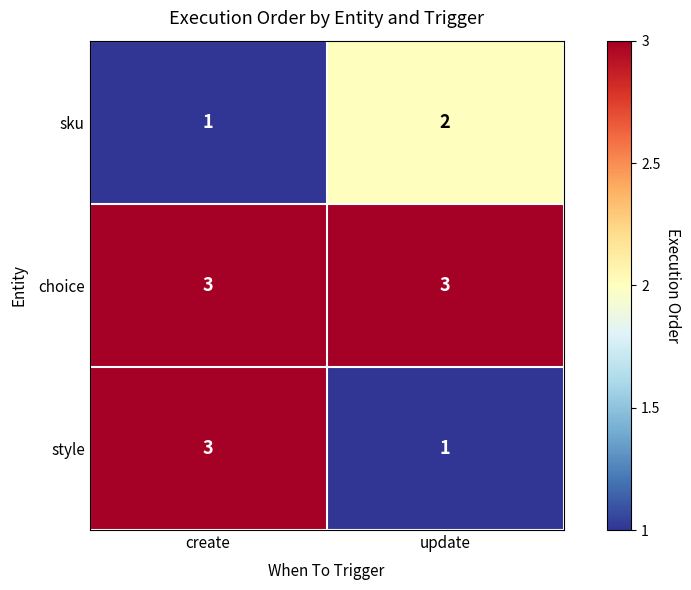

What is the sum of the choice values at create and update?

6